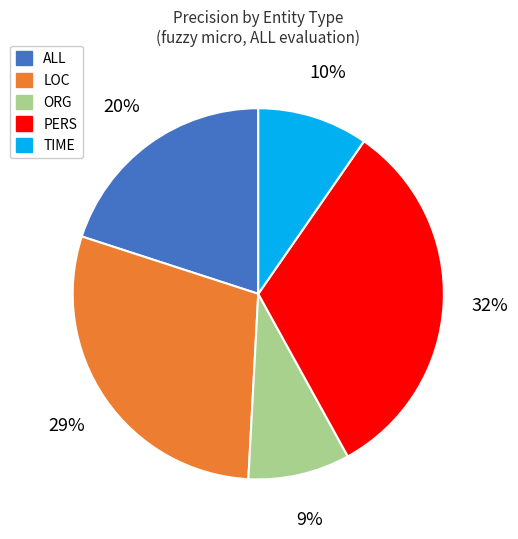

To the nearest percent, what is the average slice percentage?

20%